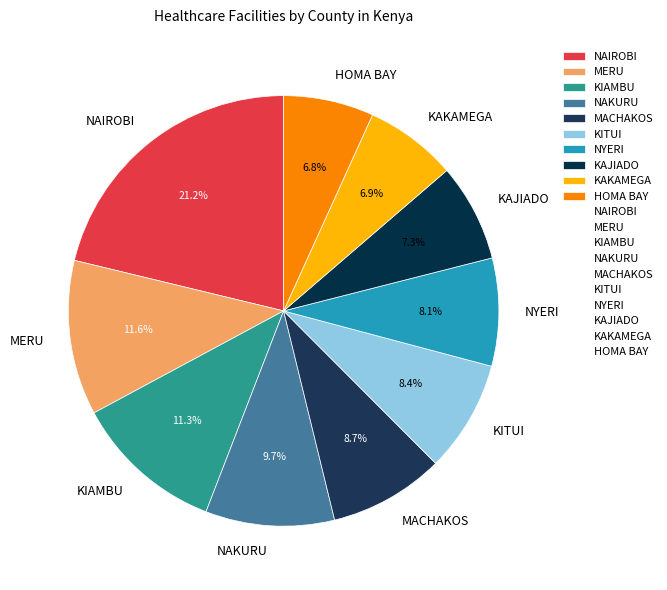

Does any single category account for the majority?

No